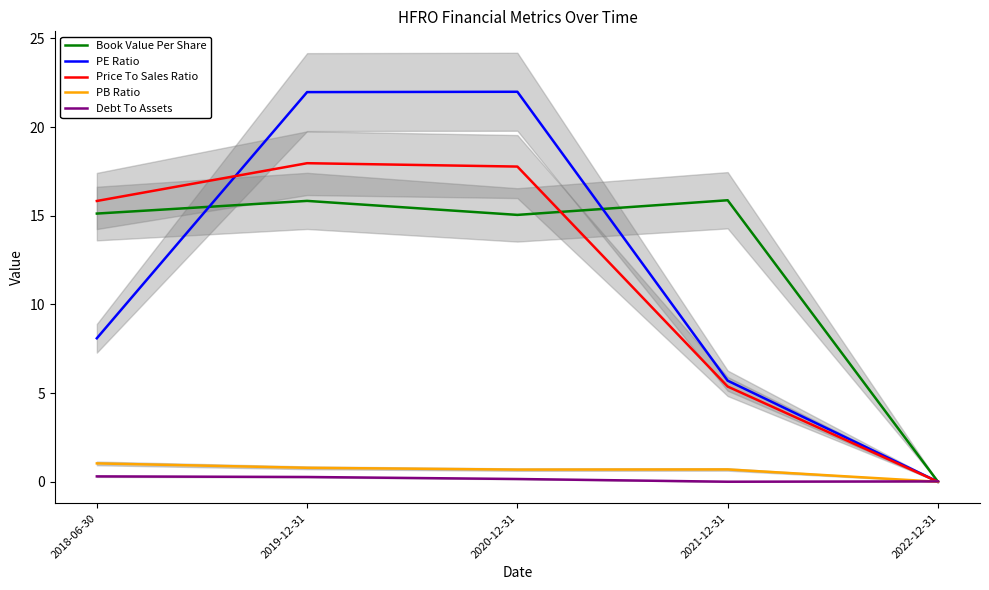

Does the chart have visible grid lines?

No